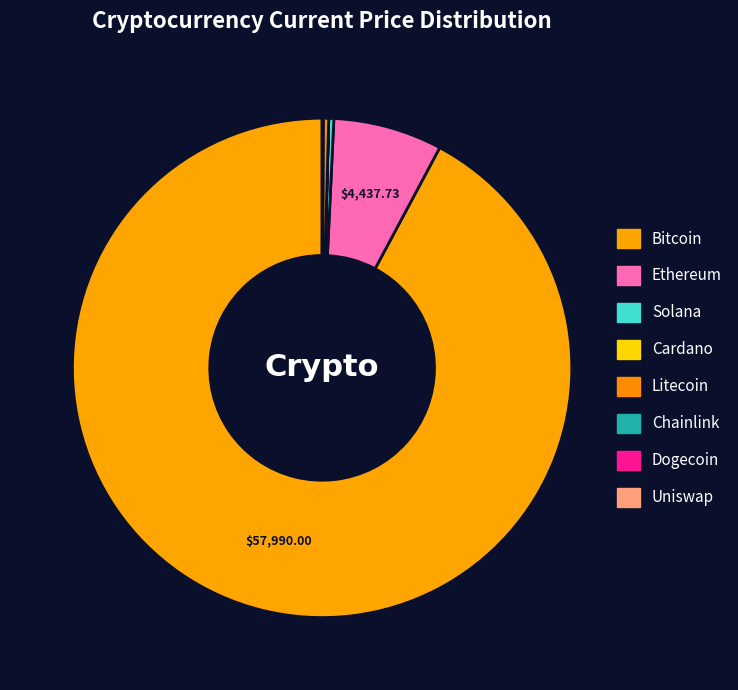

Which slice is the smallest?

doge